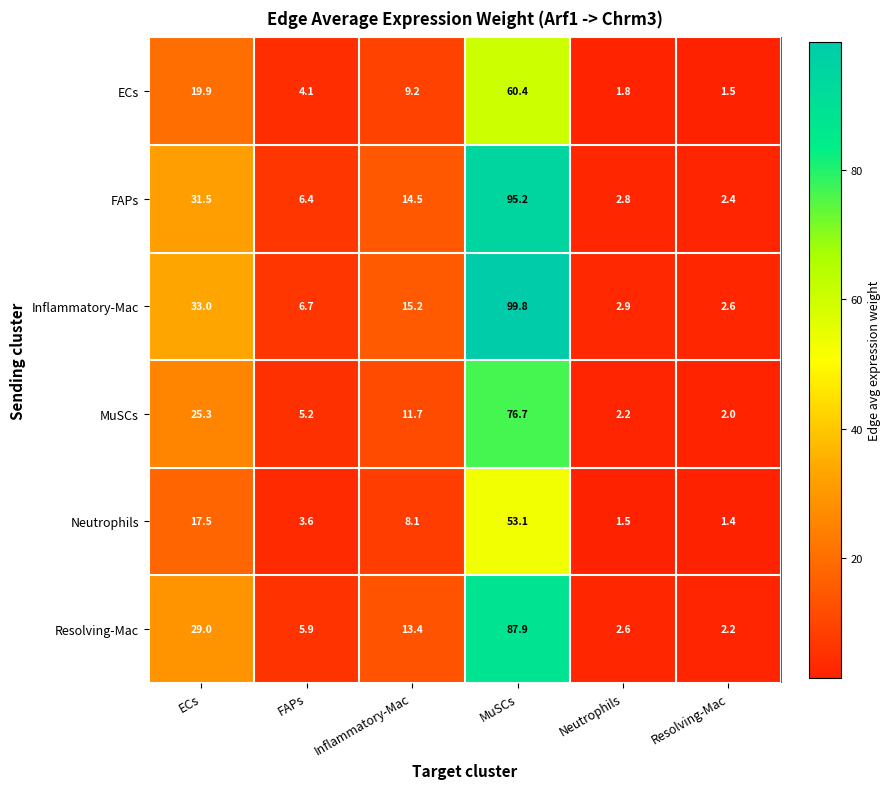

List the series in order of their peak value, lowest first.

Neutrophils, ECs, MuSCs, Resolving-Mac, FAPs, Inflammatory-Mac